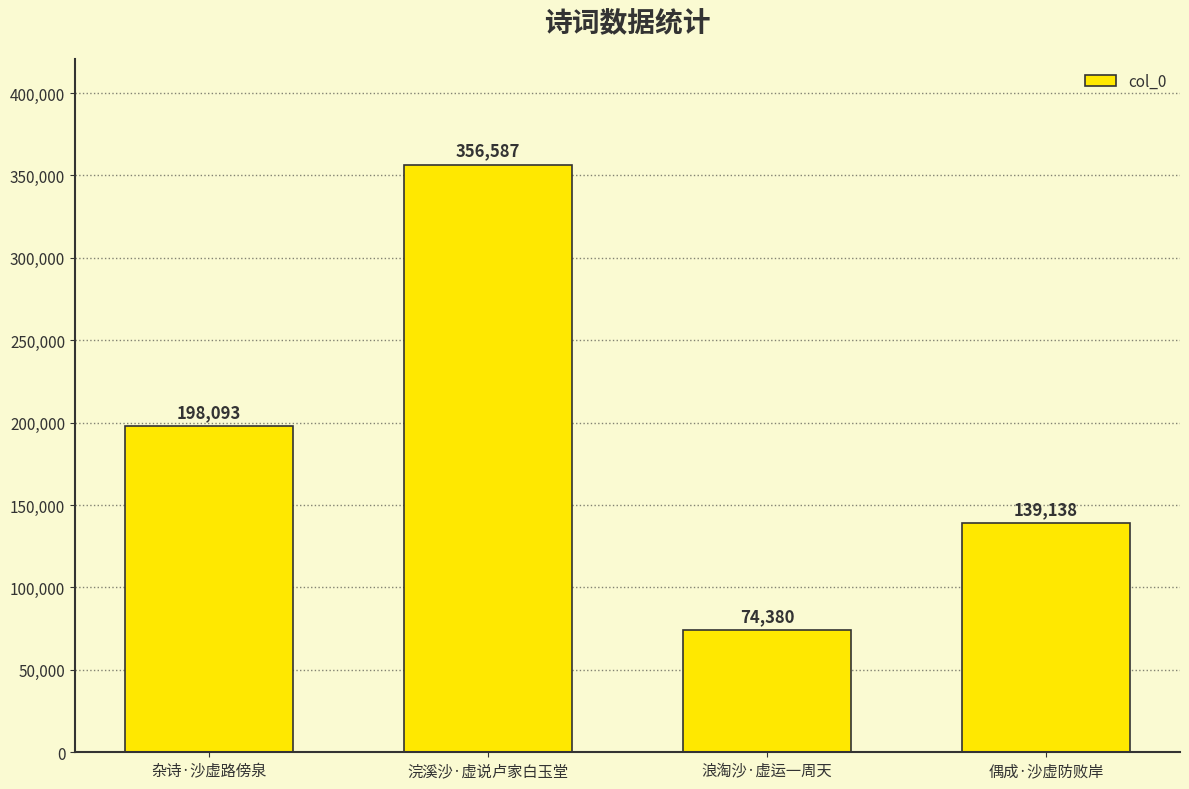

Rank the categories by value from highest to lowest.

浣溪沙·虚说卢家白玉堂, 杂诗·沙虚路傍泉, 偶成·沙虚防败岸, 浪淘沙·虚运一周天